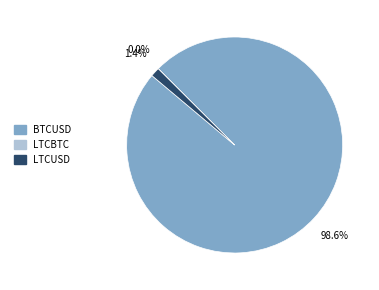

How much of the chart is everything except BTCUSD?

1.4%